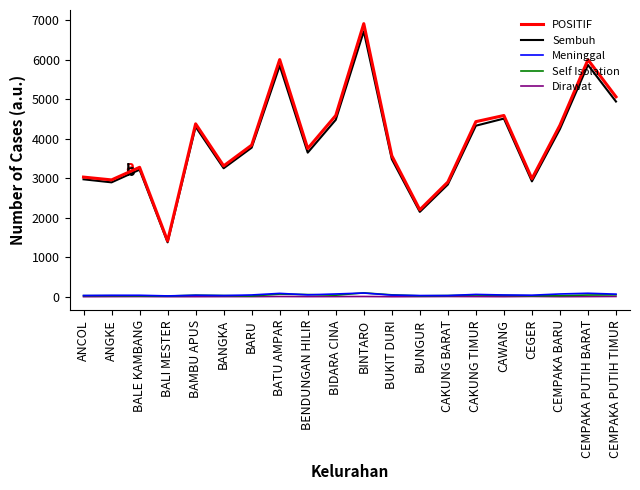

What is the difference between the highest and lowest values at CEGER?

2983